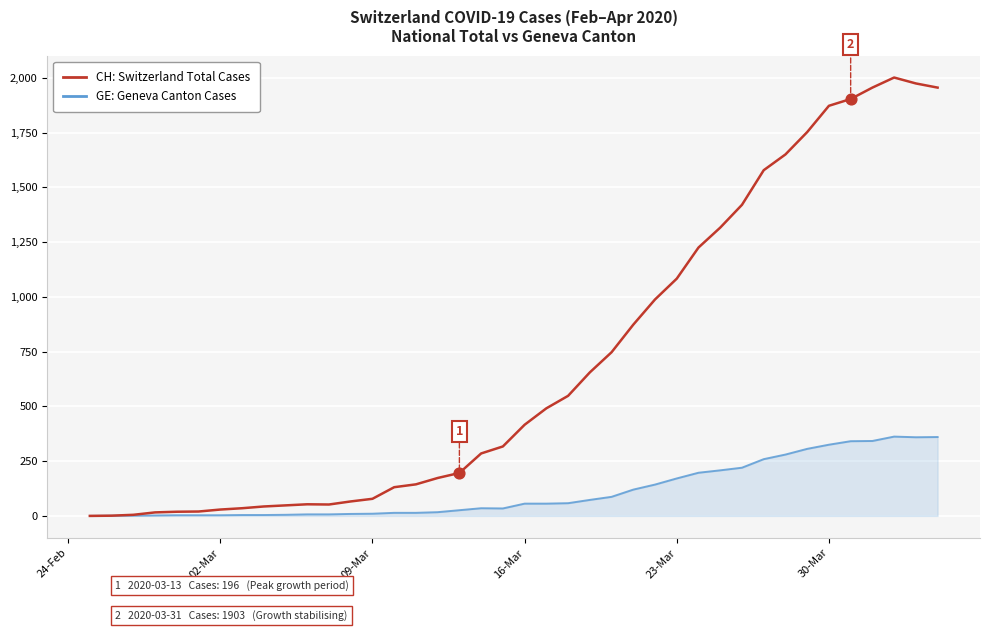

Which series has the largest range (max minus min)?

CH: Switzerland Total Cases